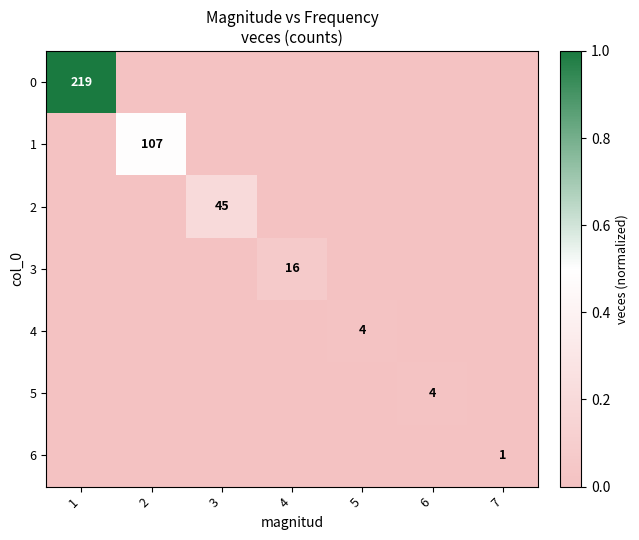

Count the number of categories in the chart.

7